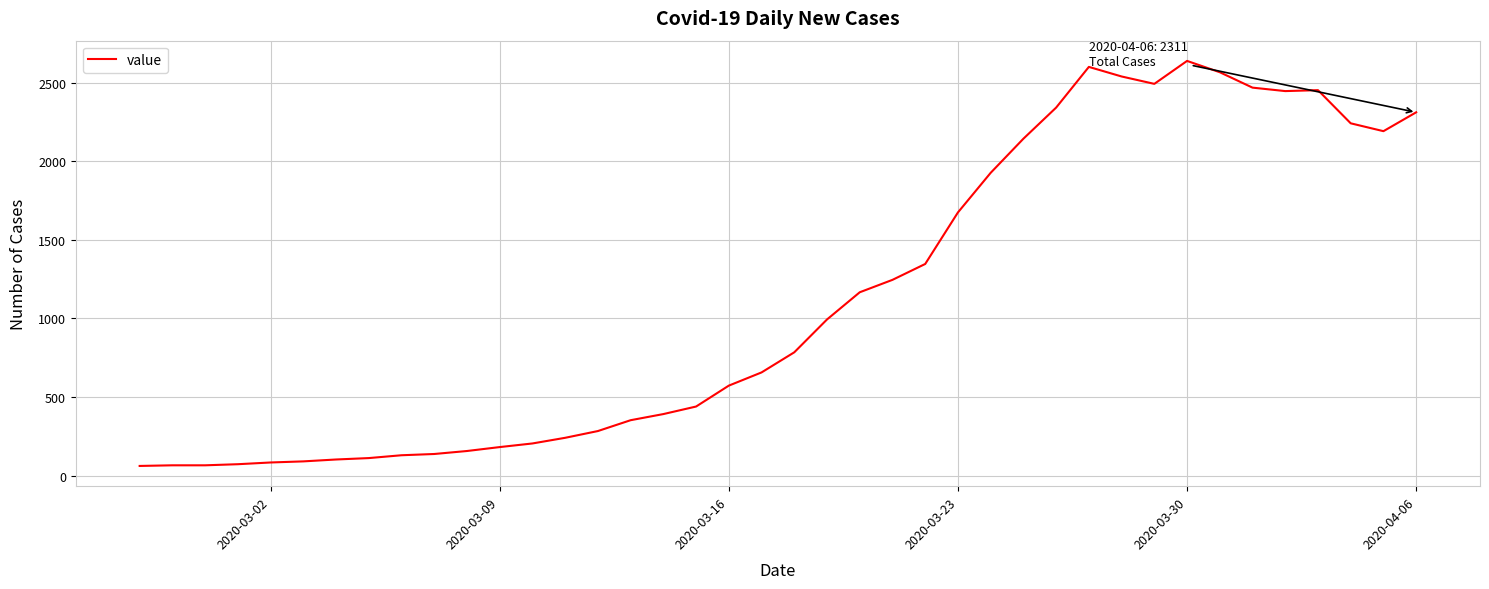

What is the smallest value displayed?

61